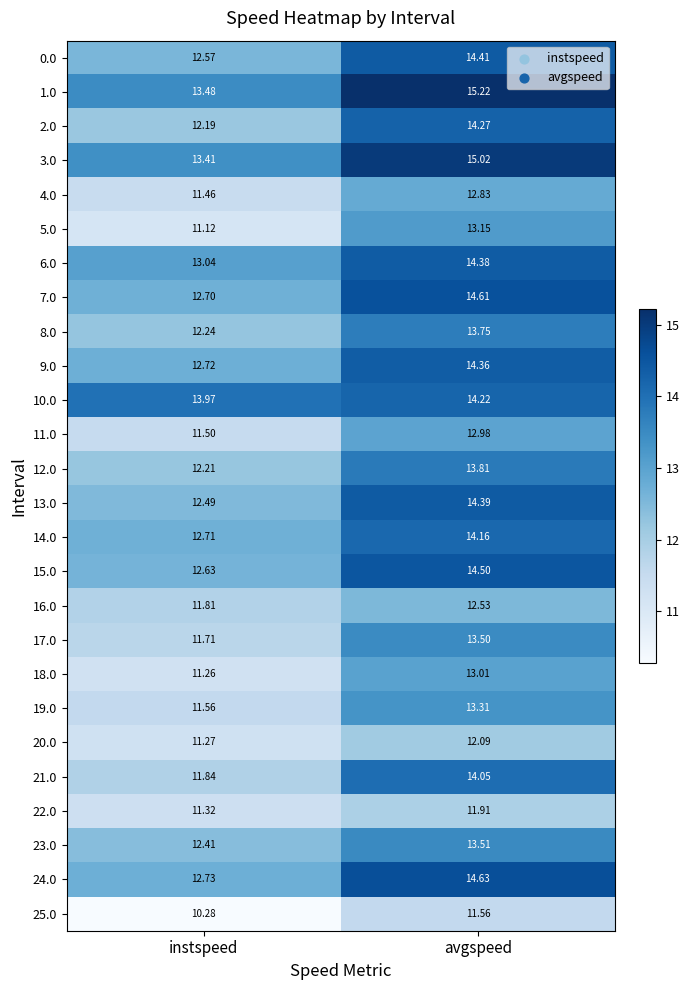

At which label is 15.0 closest to 13?

instspeed